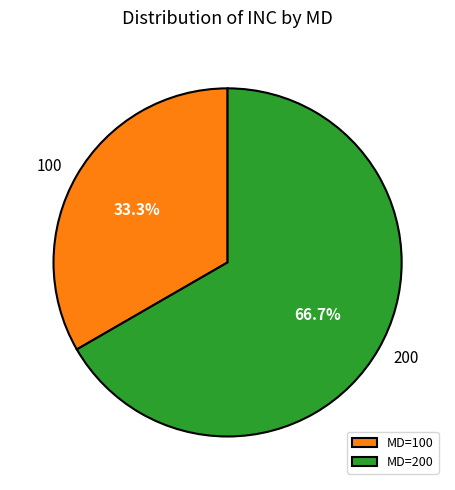

Between MD=100 and MD=200, which is larger?

MD=200